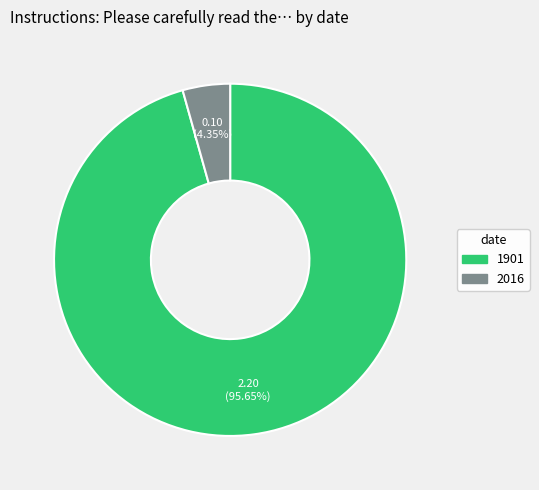

How many segments does this pie chart have?

2